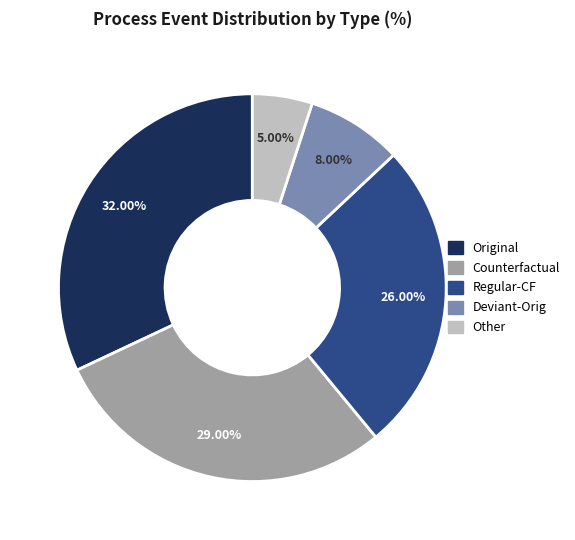

To the nearest percent, what is the average slice percentage?

20%